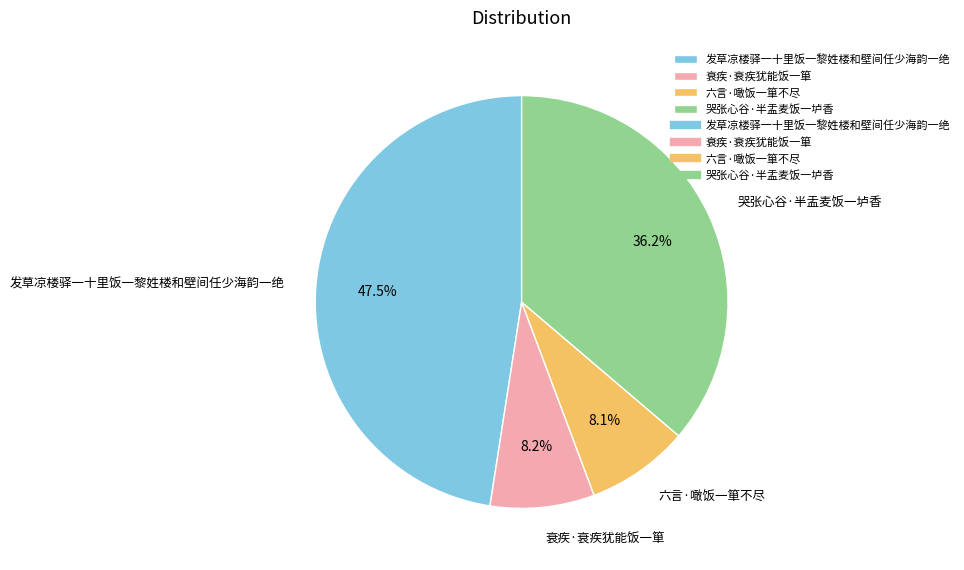

What is the largest slice in the pie chart?

发草凉楼驿一十里饭一黎姓楼和壁间任少海韵一绝